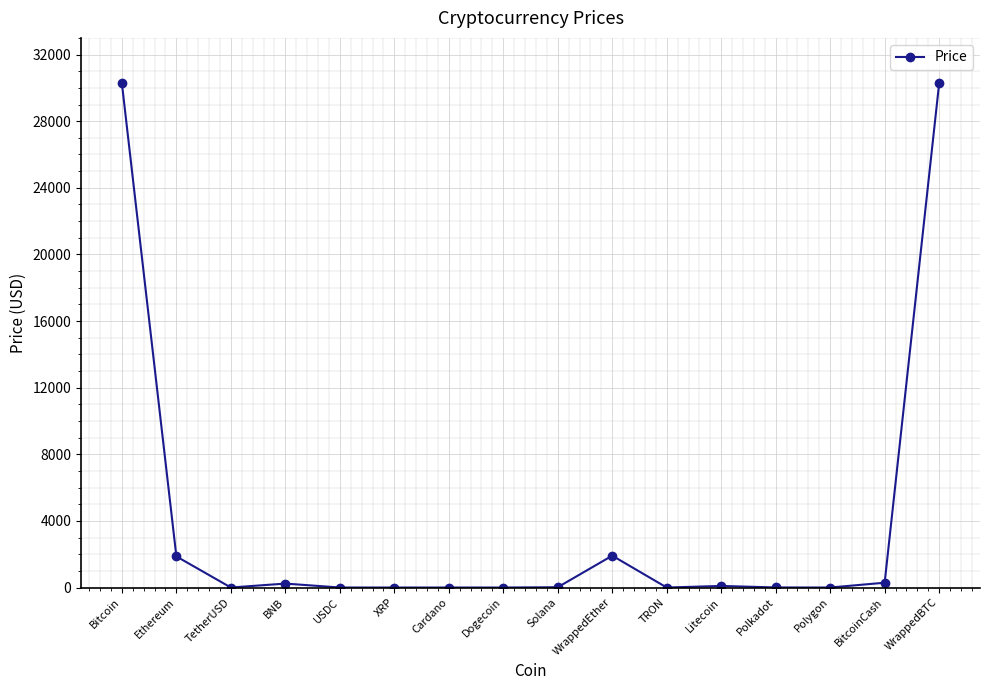

What is the minimum value shown in the chart?

0.1